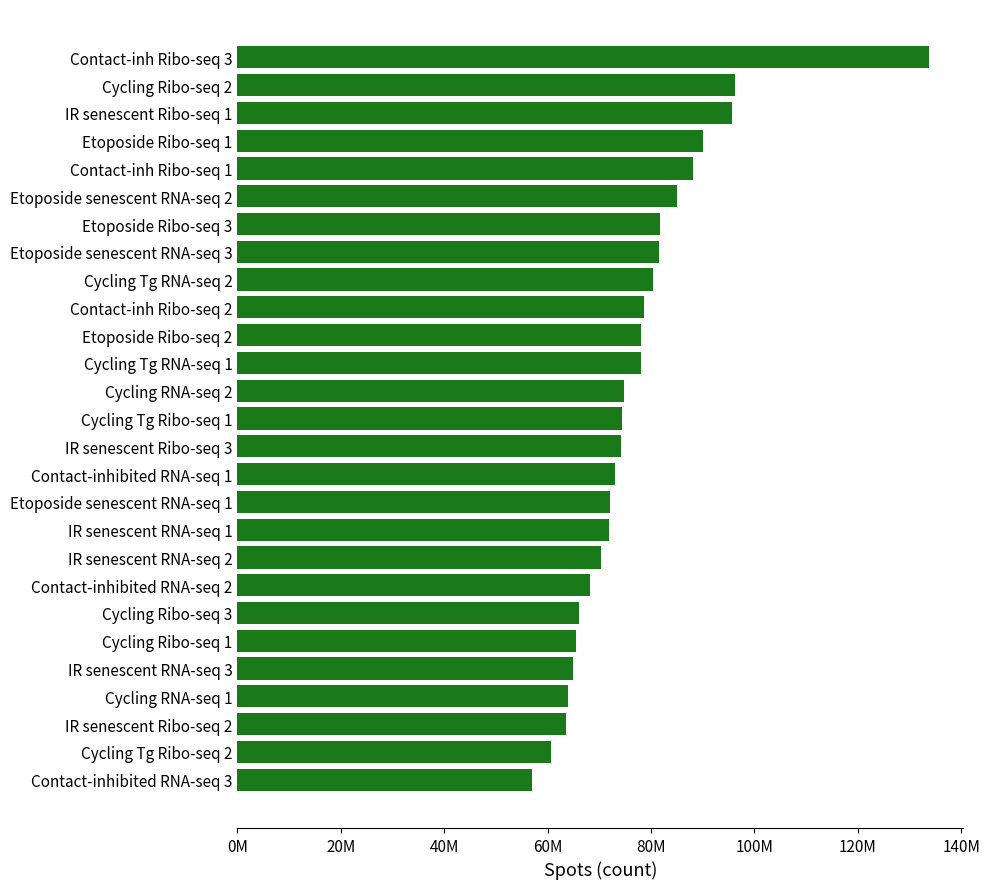

Are the bars horizontal?

Yes